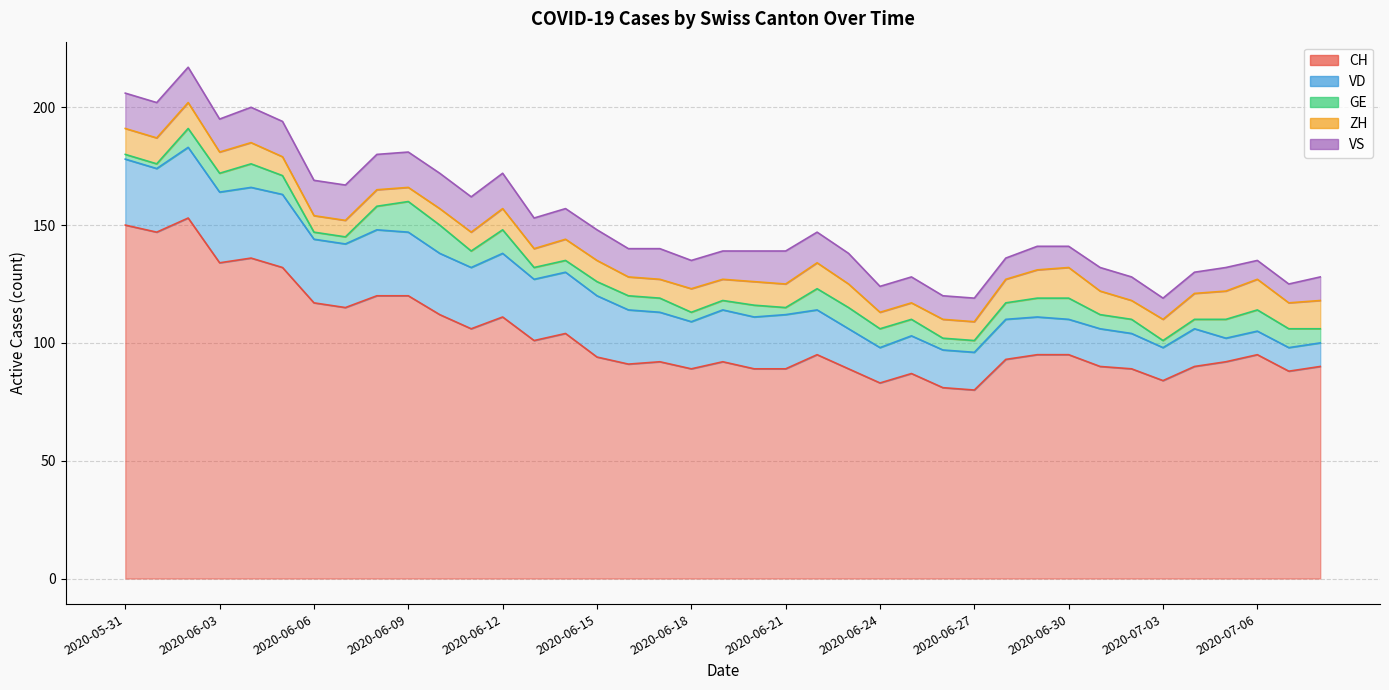

The value of VS at 2020-06-24 is 11. True or false?

True